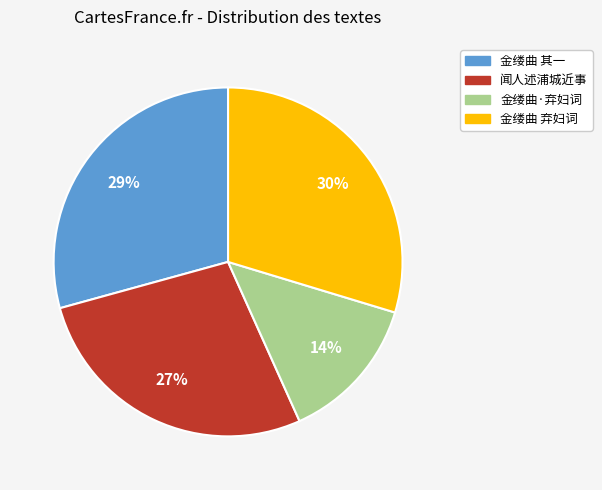

Does any single category account for the majority?

No